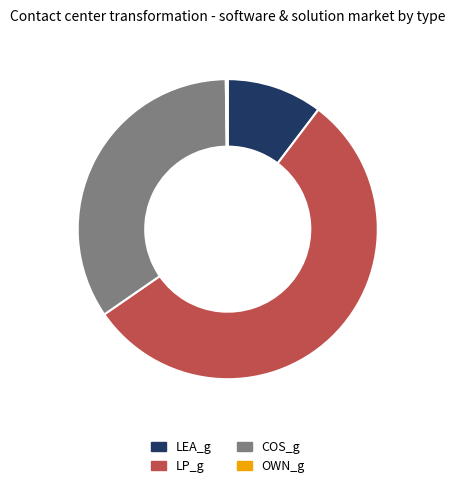

True or false: COS_g accounts for 34% of the total.

True